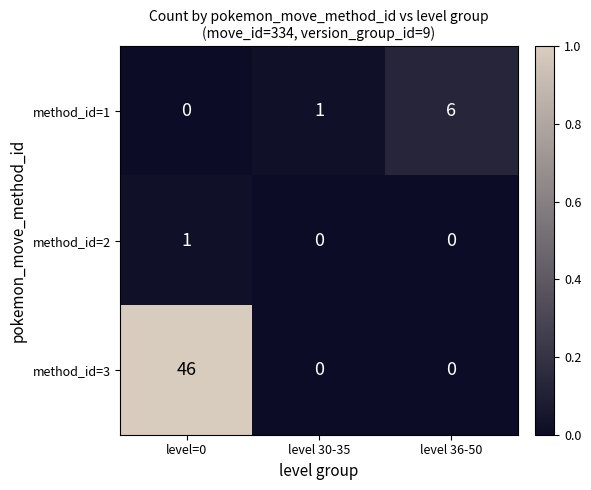

How many method_id=1 values are between 0 and 6?

3